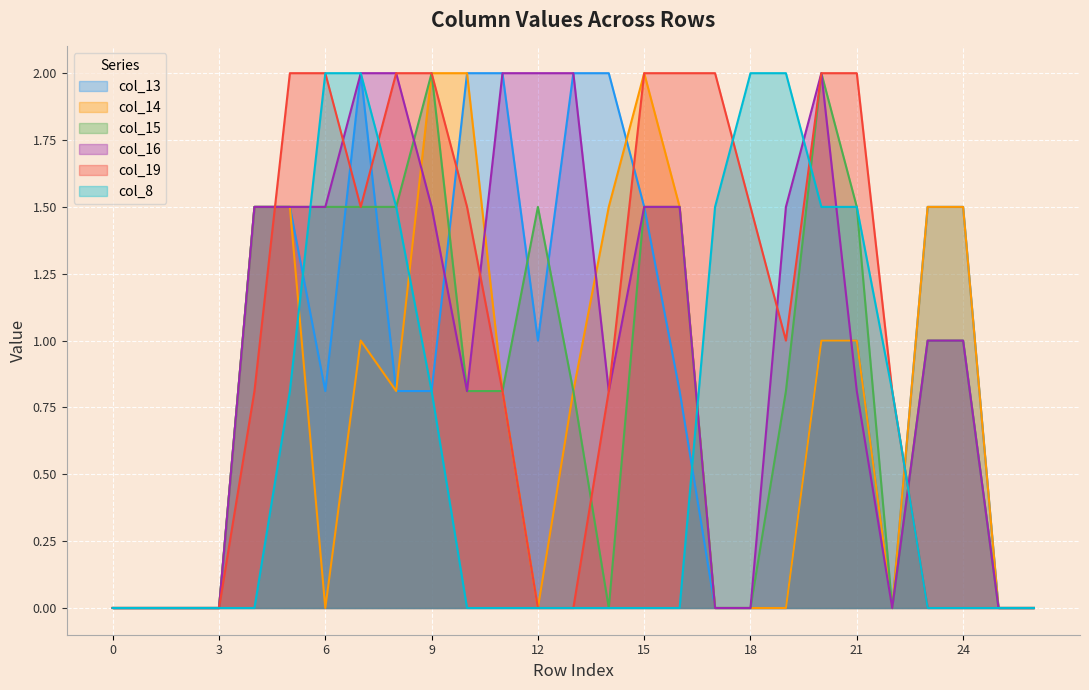

Count the number of data series in this chart.

6